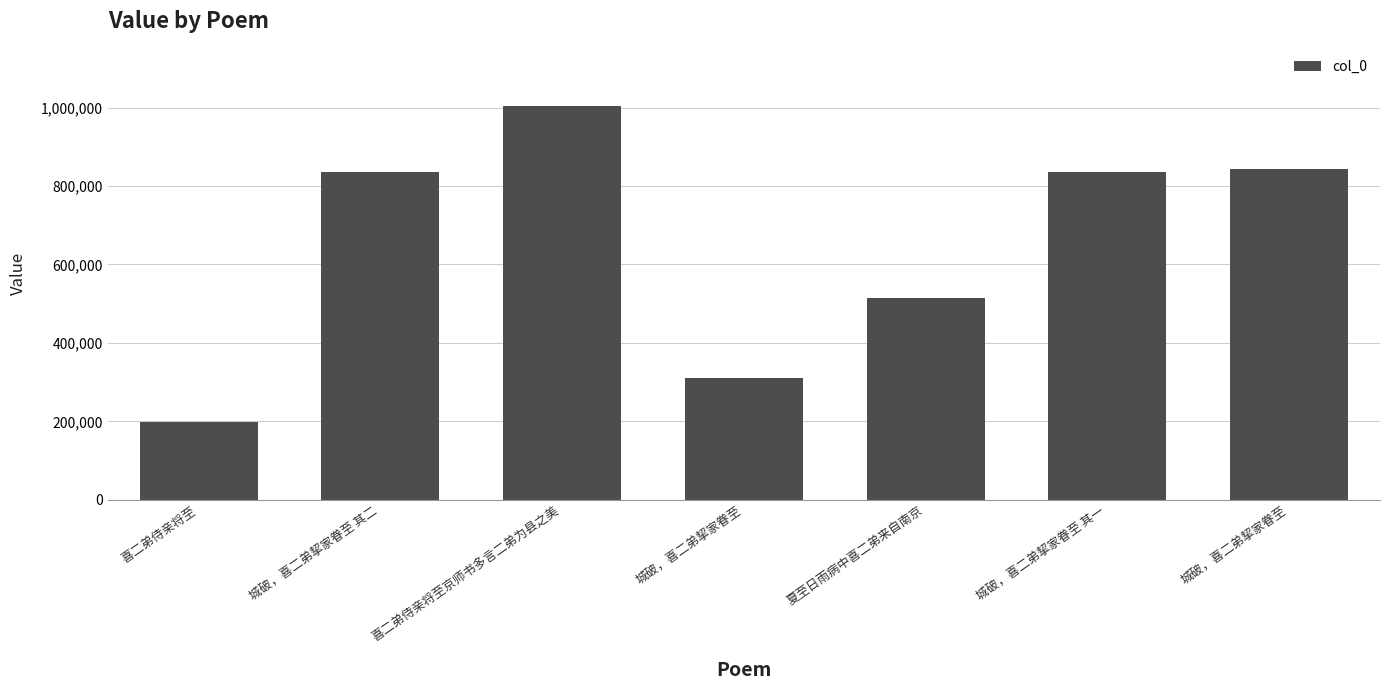

The value at 城破，喜二弟挈家眷至 is 310167. True or false?

True